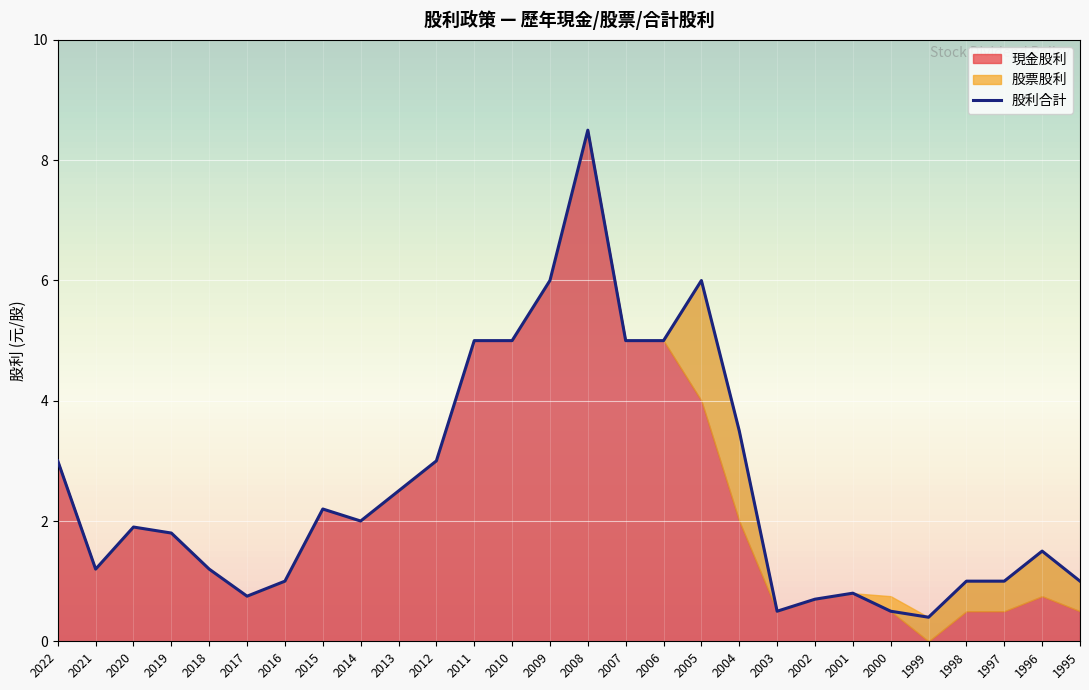

List the labels in order of value, smallest first.

1999, 2003, 2000, 2002, 2017, 2001, 2016, 1998, 1997, 1995, 2021, 2018, 1996, 2019, 2020, 2014, 2015, 2013, 2022, 2012, 2004, 2011, 2010, 2007, 2006, 2009, 2005, 2008